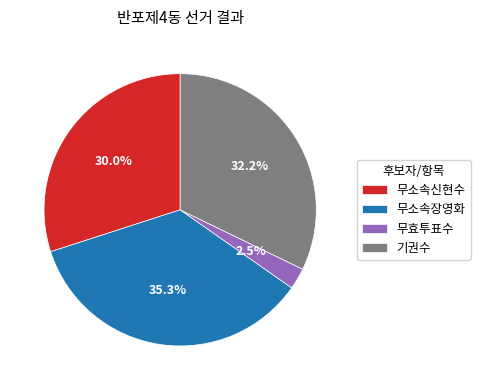

Is 무소속신현수 the majority of the pie?

No